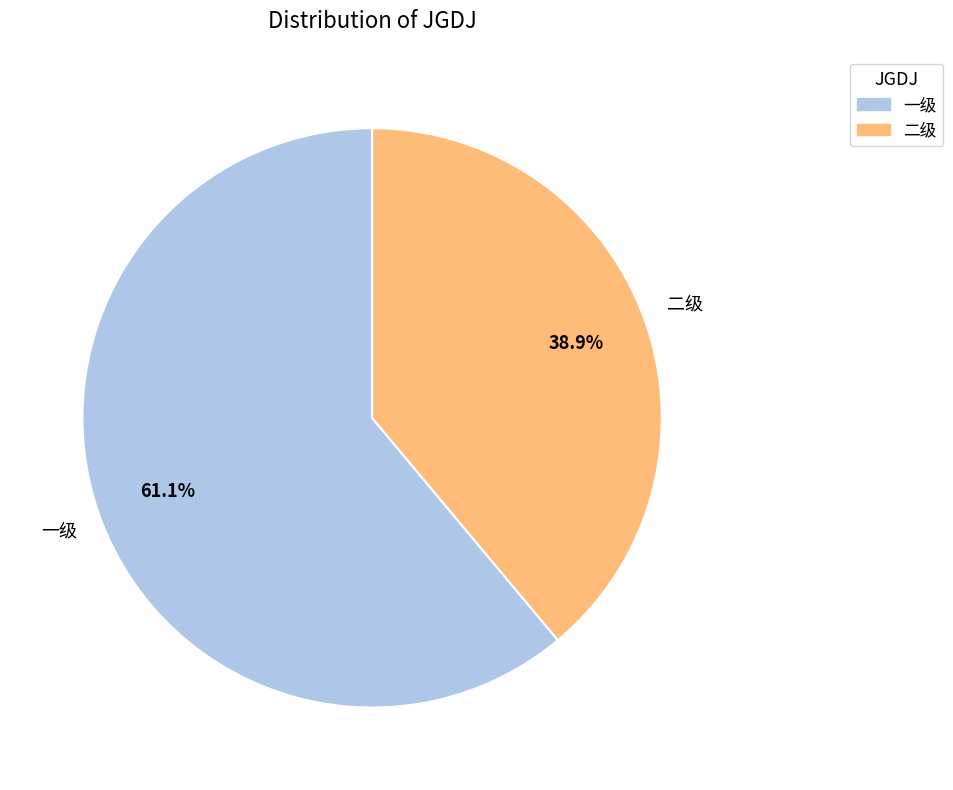

Which has a higher value, 一级 or 二级?

一级